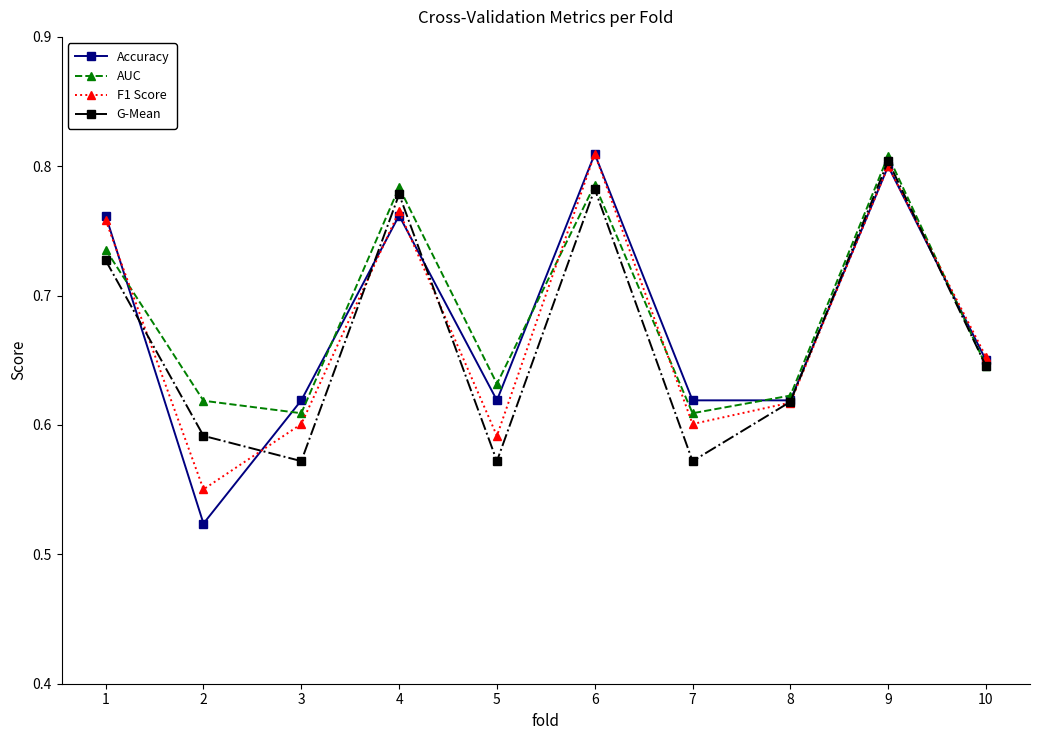

At which category does F1 Score reach its first local valley?

2